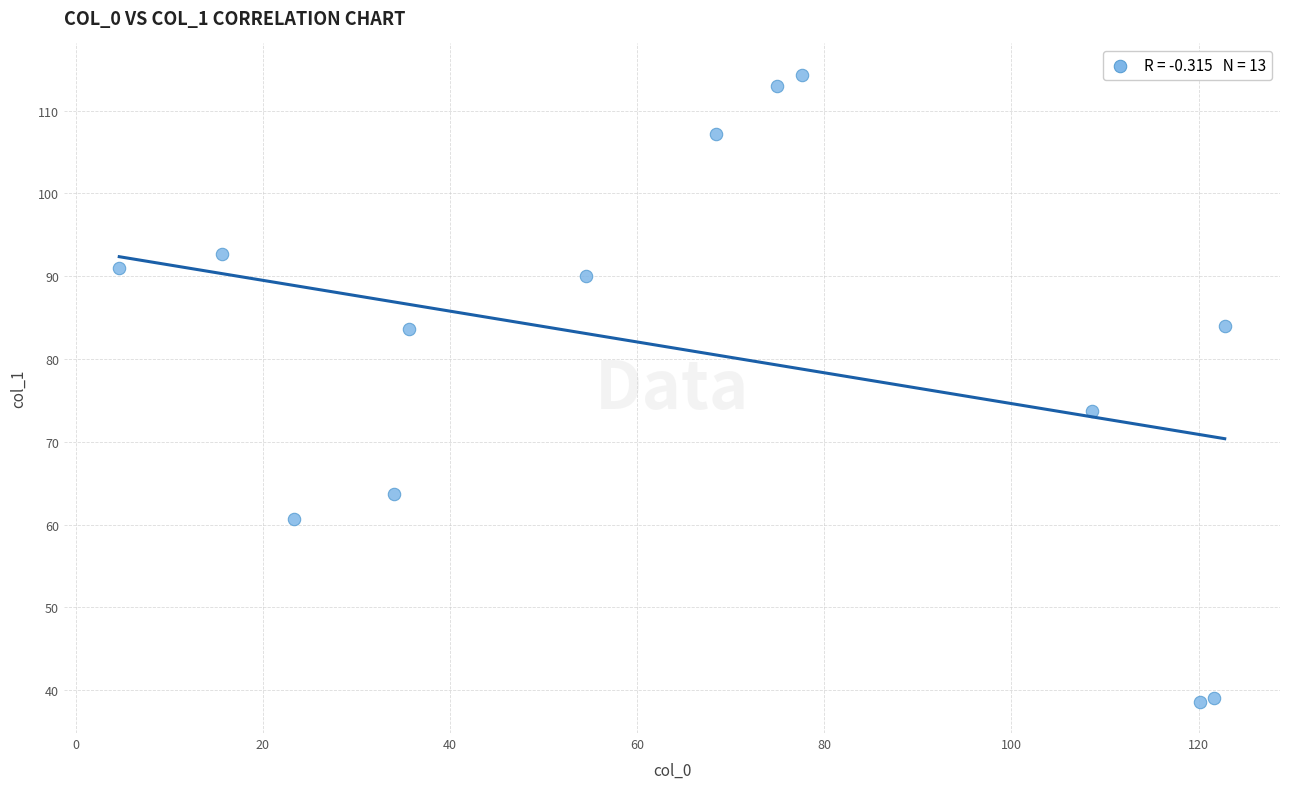

What Y value in the scatter plot is closest to 76?

73.7